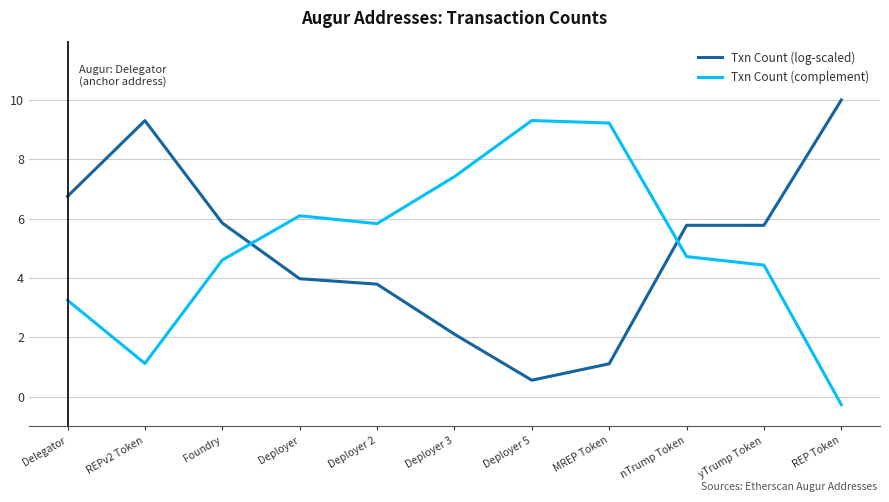

At which label does Txn Count (complement) first exceed 4?

Foundry